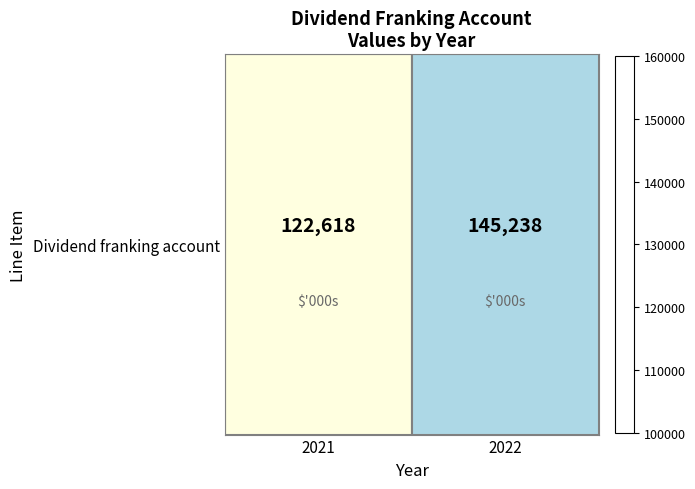

Reading left to right, extract all data points from this chart.

122618	145238